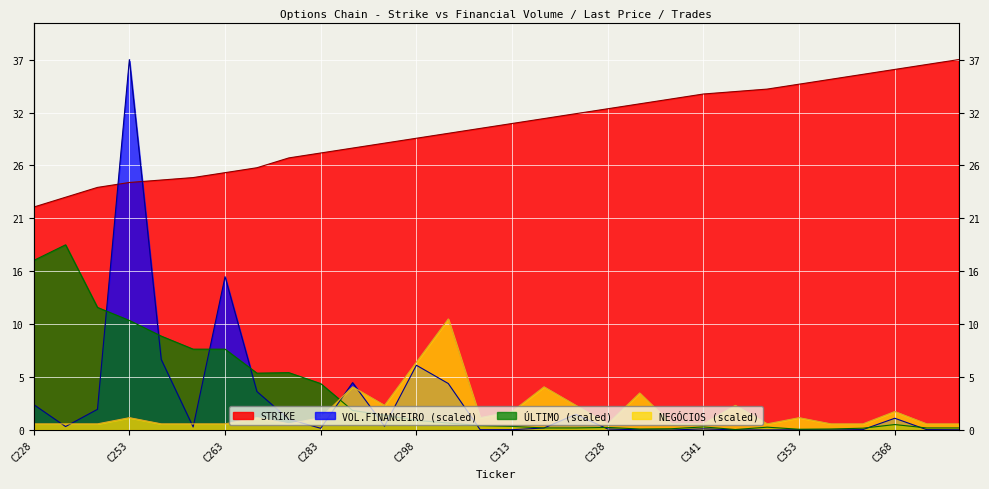

Between C323 and C360, which series saw the biggest shift?

STRIKE